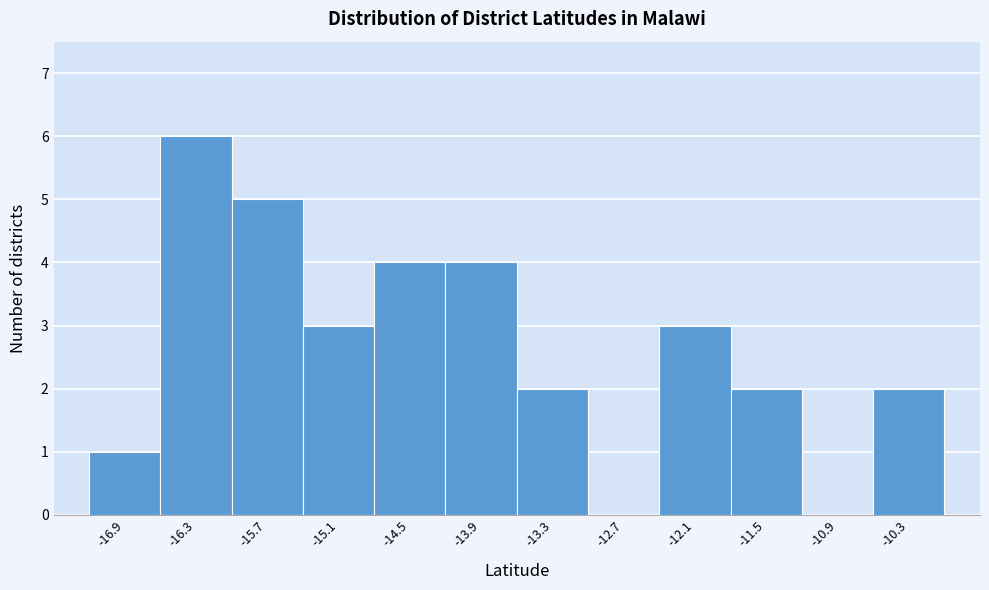

Reading left to right, what are all the values shown in this chart?

-16.9=1	-16.3=6	-15.7=5	-15.1=3	-14.5=4	-13.9=4	-13.3=2	-12.7=0	-12.1=3	-11.5=2	-10.9=0	-10.3=2